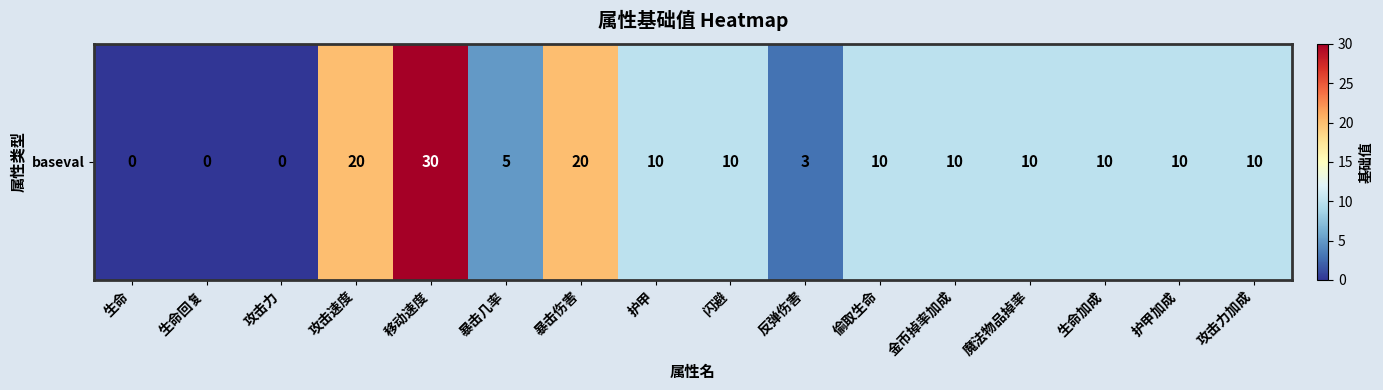

Reading left to right, transcribe all the data shown in this chart.

生命=0	生命回复=0	攻击力=0	攻击速度=20	移动速度=30	暴击几率=5	暴击伤害=20	护甲=10	闪避=10	反弹伤害=3	偷取生命=10	金币掉率加成=10	魔法物品掉率=10	生命加成=10	护甲加成=10	攻击力加成=10